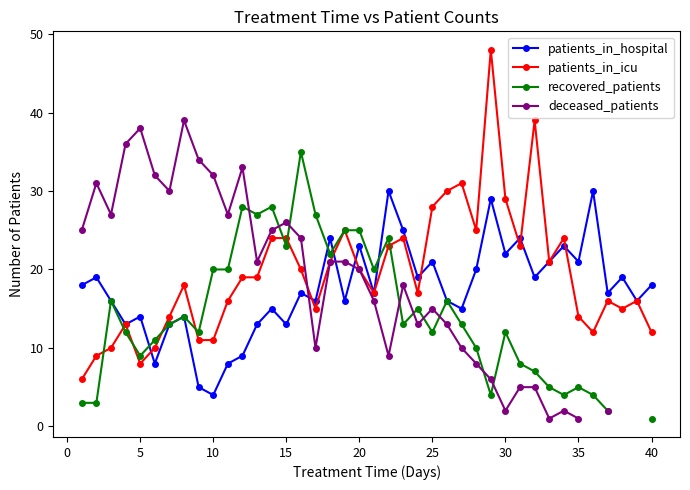

True or false: patients_in_icu has more than 1 interior local peaks.

True